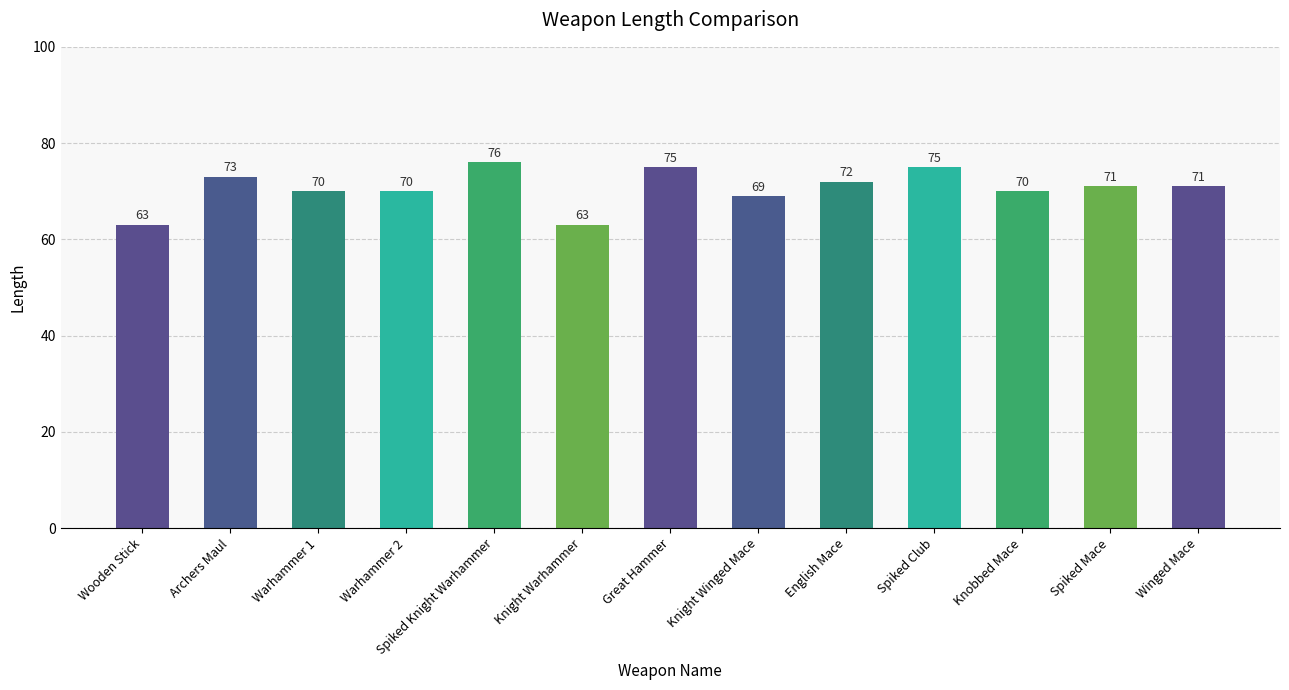

Which label corresponds to the largest value in the chart?

Spiked Knight Warhammer